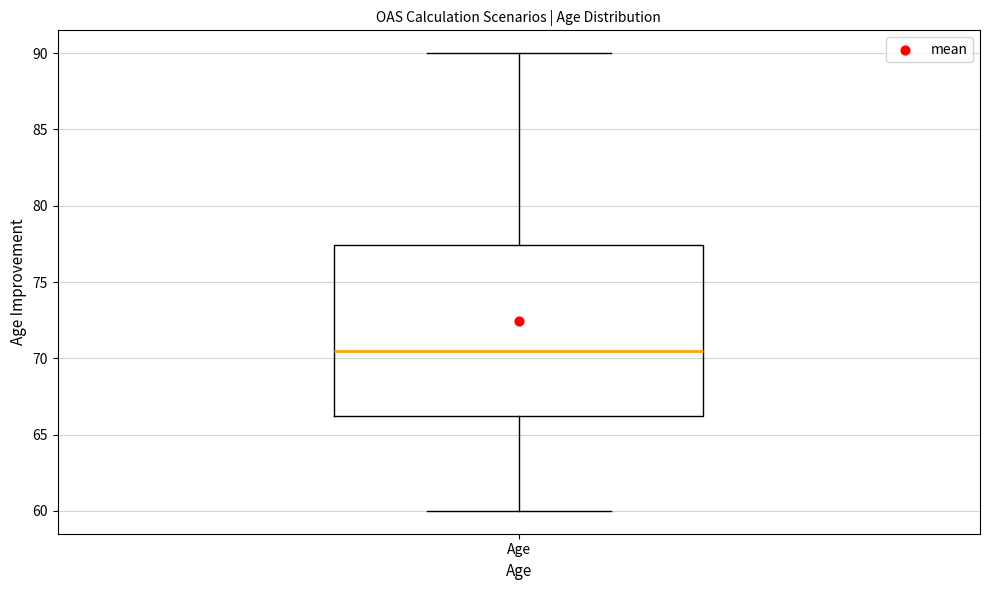

Transcribe this box plot: give where the median line is, the range the box spans, and where the two whiskers end, as read against the y-axis. The values are not printed on the chart, so give them approximately, as read against the axis.

median 70.5, box 66.0 to 77.5, whiskers 60.0 to 90.0